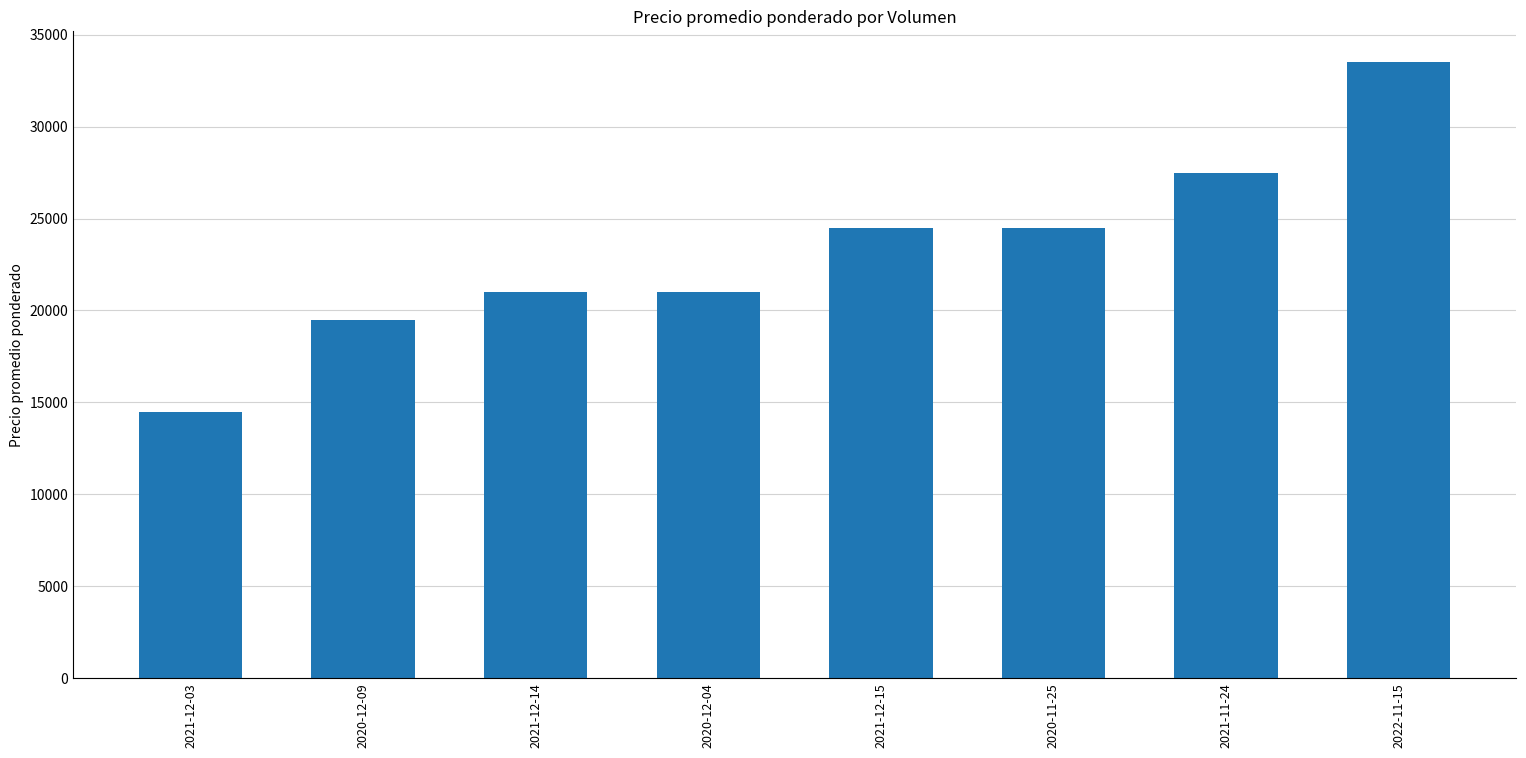

What is the ratio of the value at 2020-11-25 to the value at 2022-11-15?

0.7